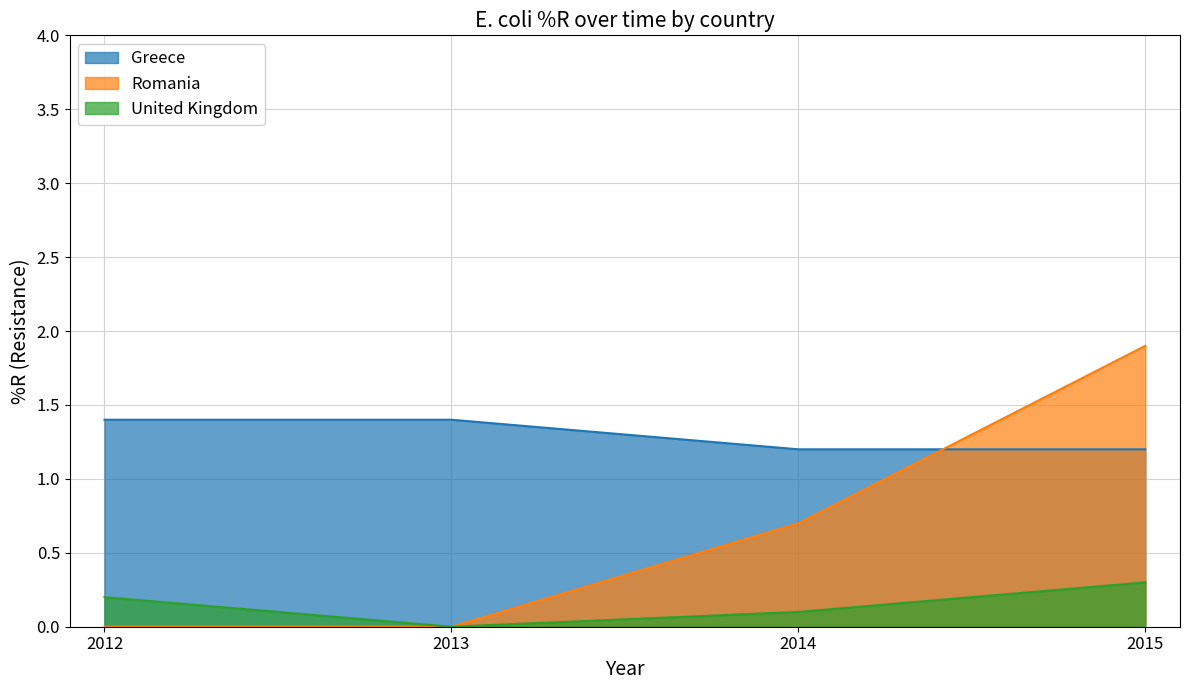

True or false: United Kingdom has more than 2 points higher than both neighbors.

False